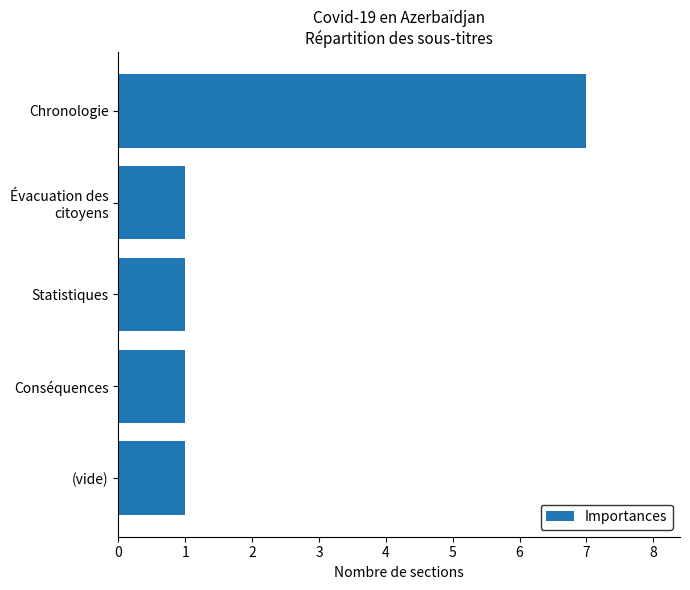

Which category has the highest value across all series?

Chronologie